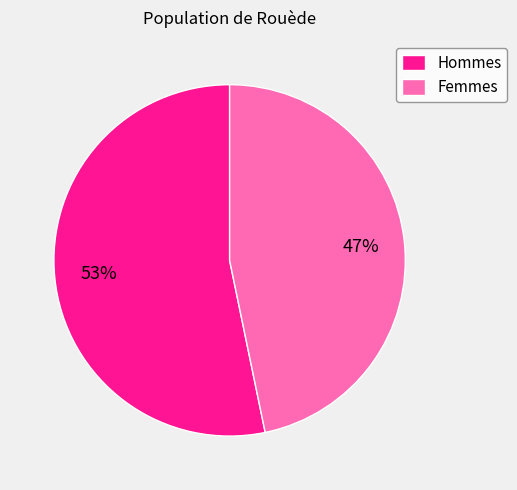

To the nearest percent, what portion does Femmes represent?

47%